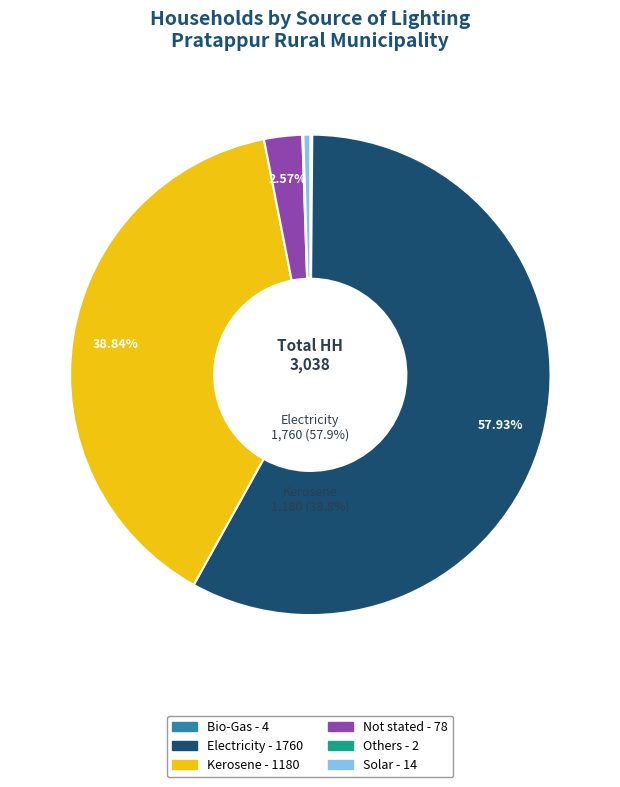

Which category has the biggest portion of the pie?

Electricity